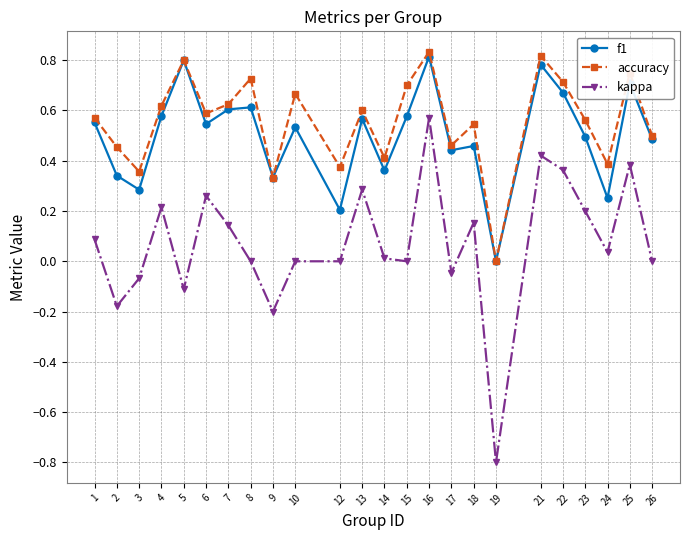

What is the smallest value displayed?

-0.8